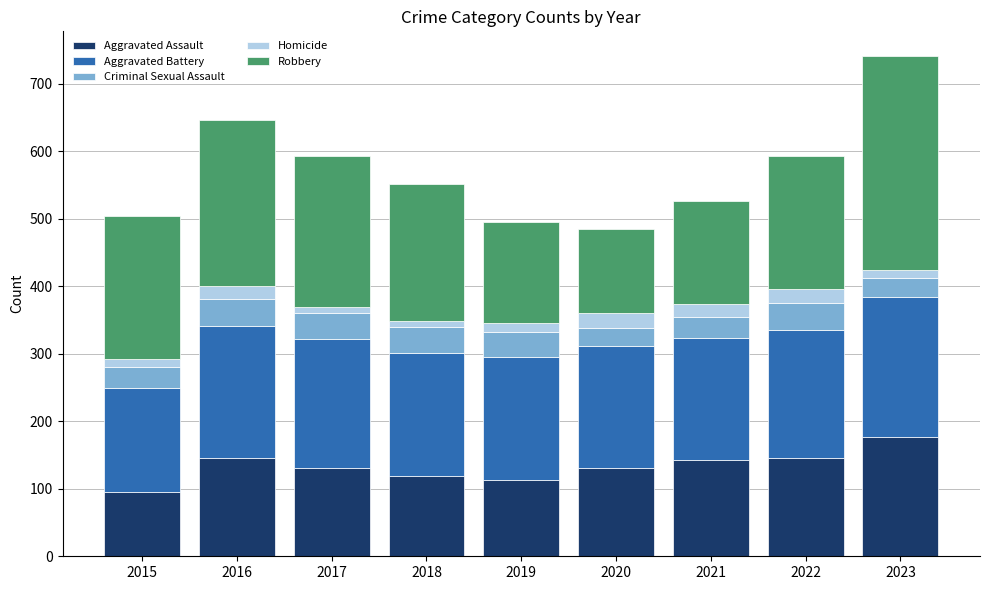

What is the sum of all Aggravated Assault values?

1200